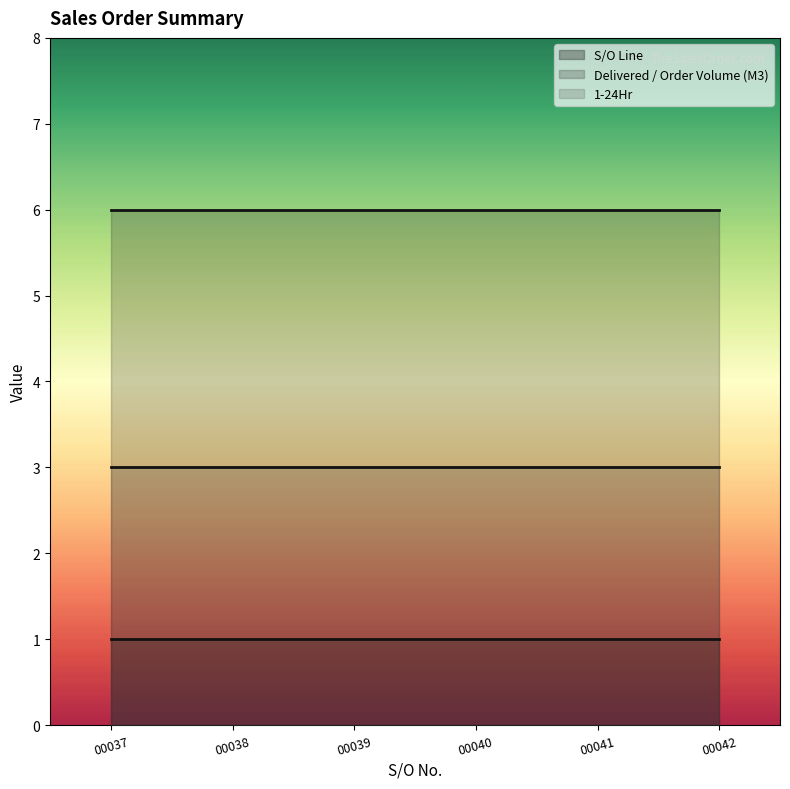

What is the total value across all series at 00041?

10